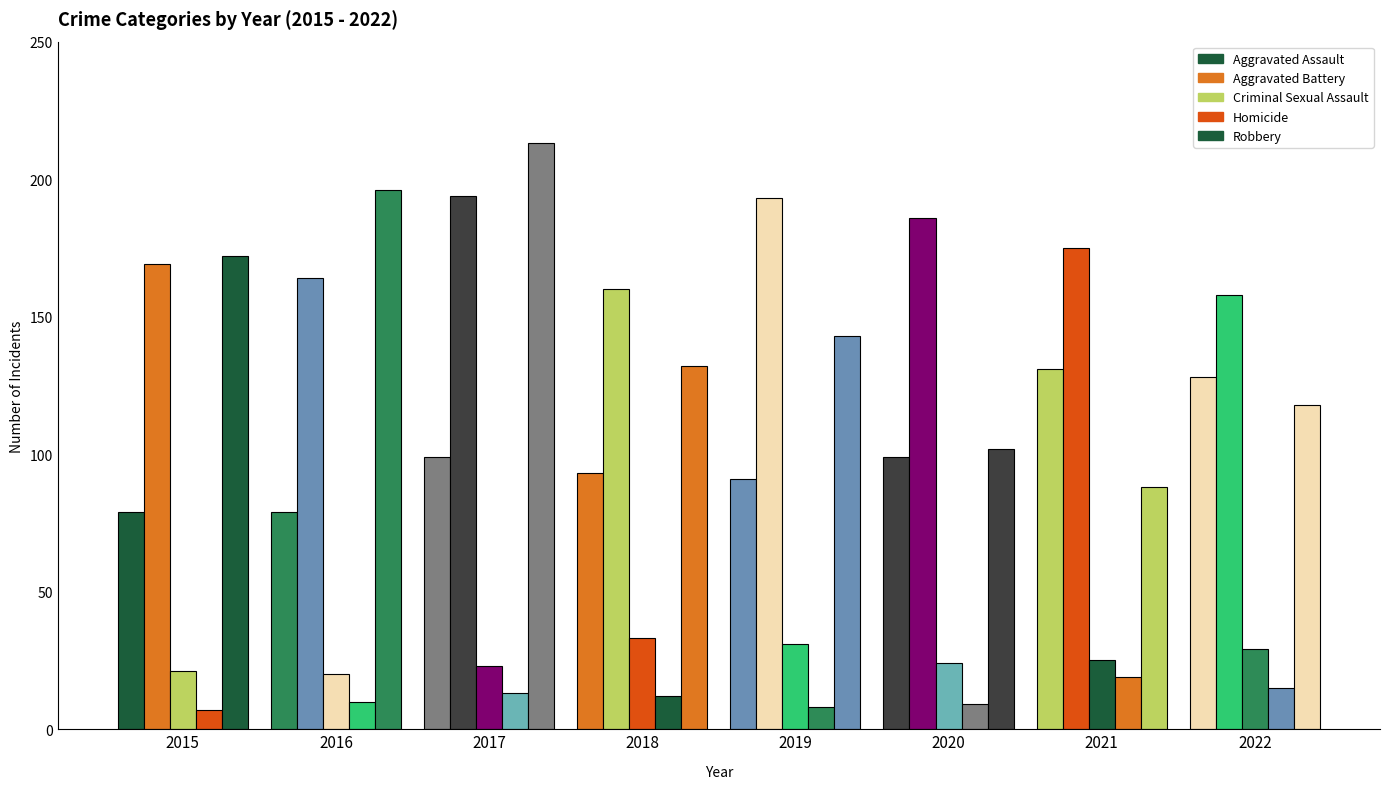

The Robbery series shows 156 at 2022. True or false?

False